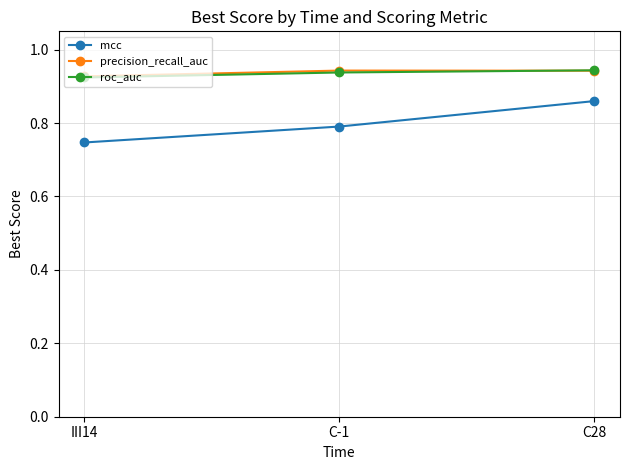

Is the value of roc_auc at III14 greater than the value of mcc at C28?

Yes